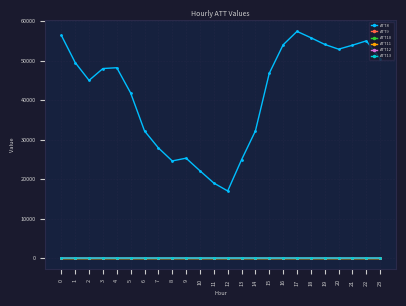

Is this an area chart (filled region under the line)?

No